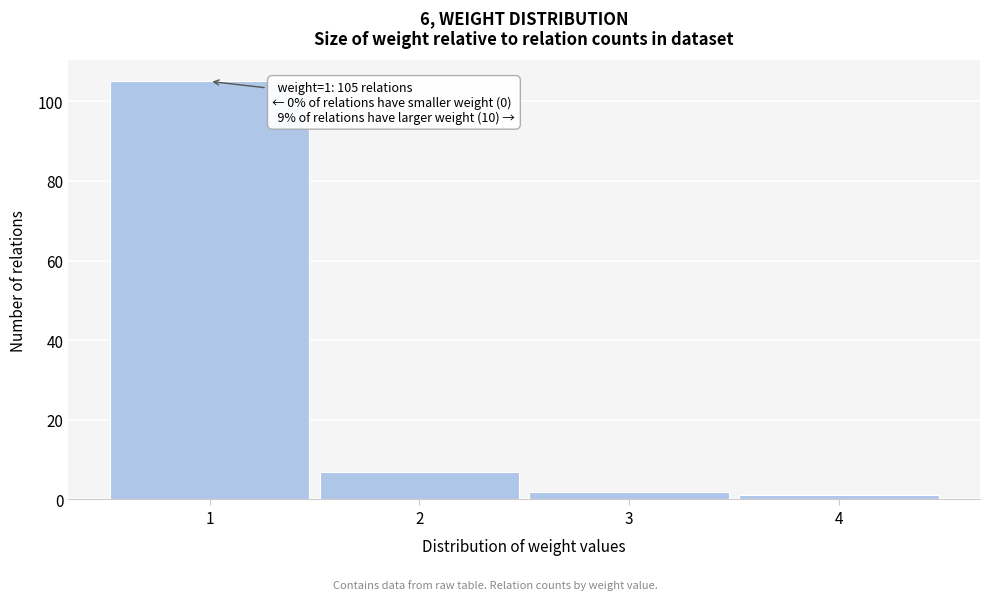

Which range on the x-axis has the tallest bar?

0.5 to 1.5